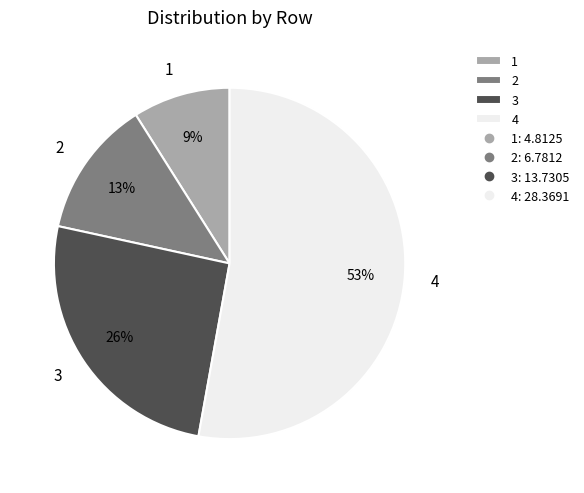

How many slices are in this pie chart?

4